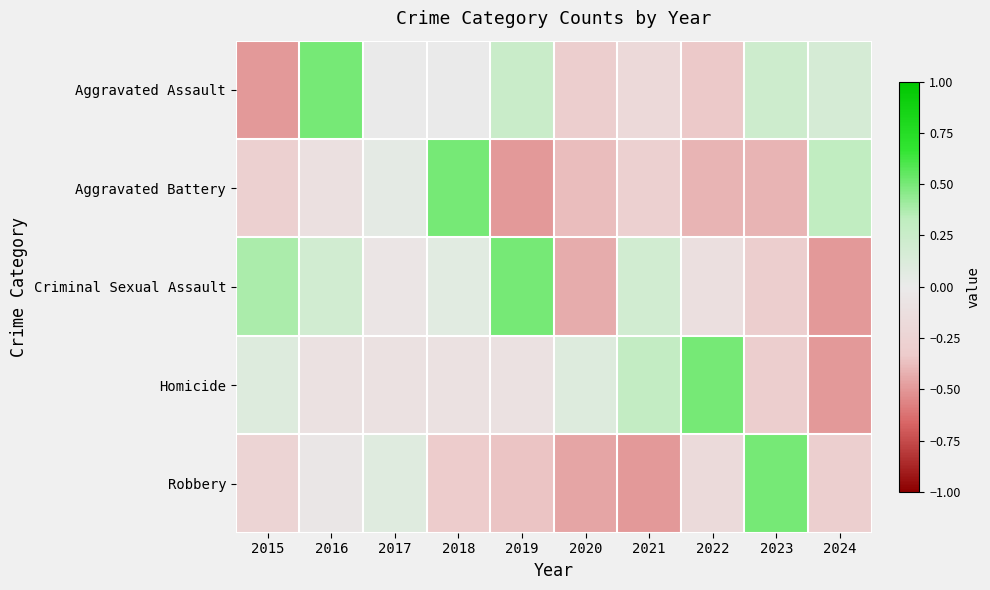

What is the difference between the highest and lowest values at 2022?

0.9